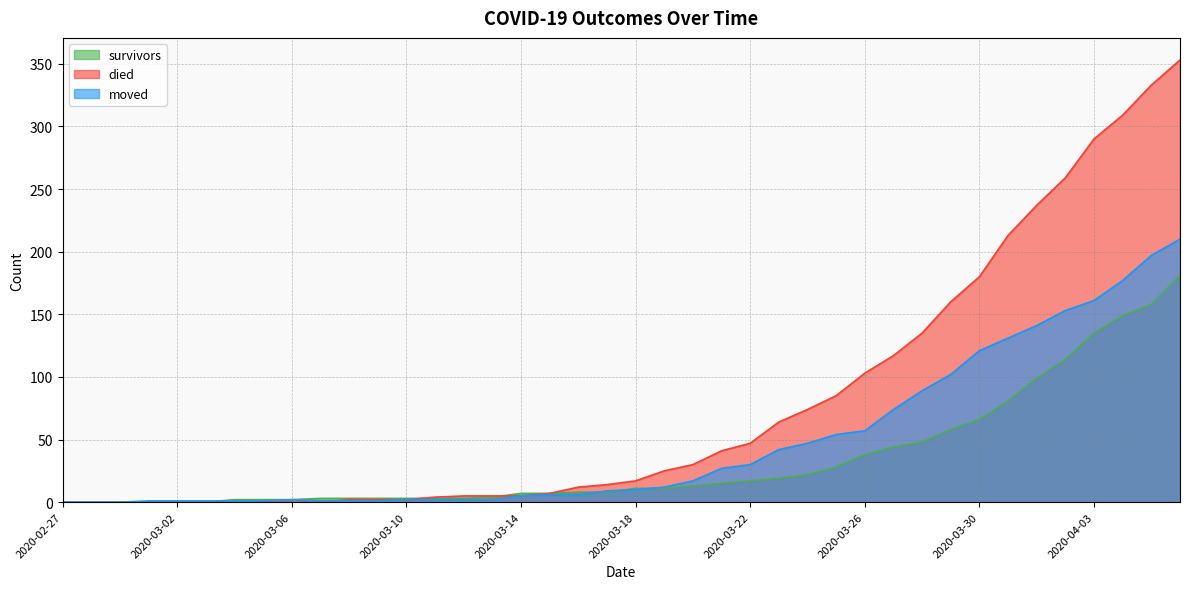

Which series has the largest total across all categories?

died